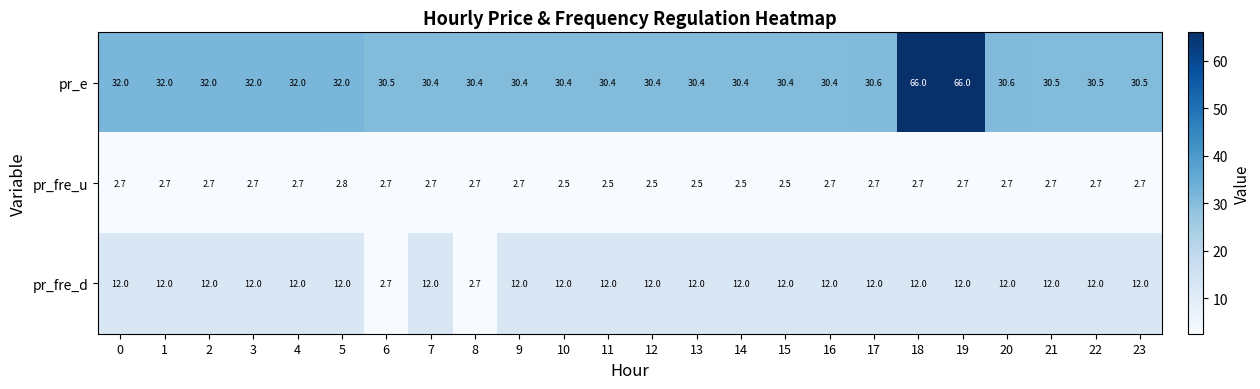

What is the difference between the maximum and minimum values in the pr_fre_d series?

9.3